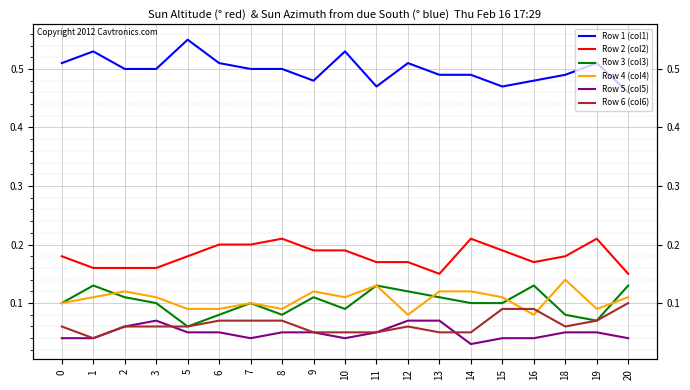

What is the difference between the maximum and second lowest values in the Row 4 (col4) series?

0.1